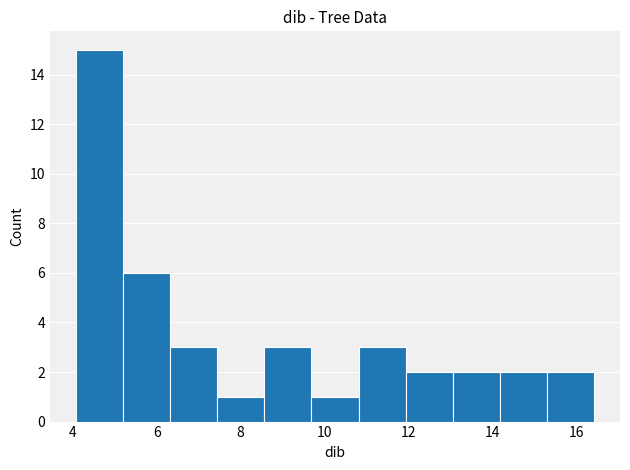

How tall is the bar that spans 5.2 to 6.4 on the x-axis? Neither the bar edges nor the heights are printed on the chart, so give them approximately, as read against the axes.

6